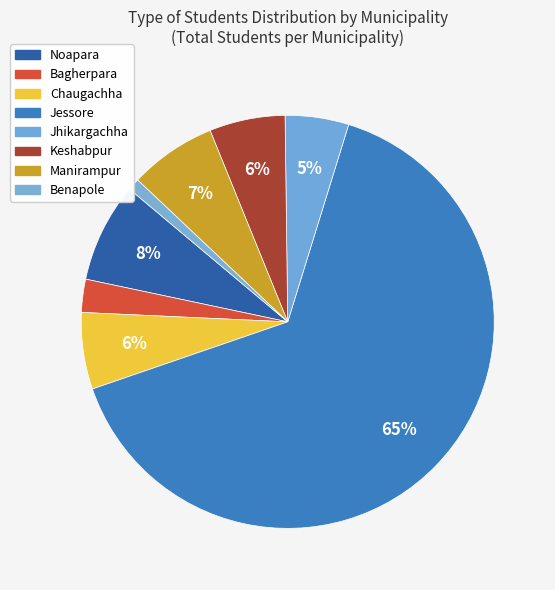

Count the number of slices in the pie.

8